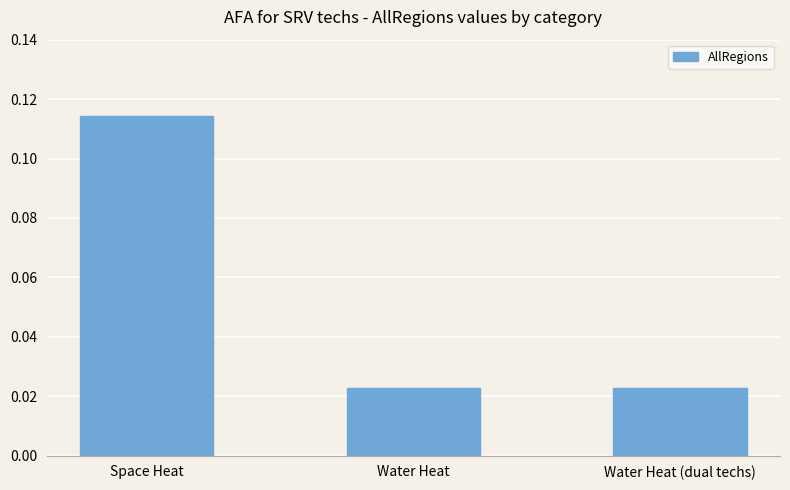

Count the values in the range 0 to 1.

3